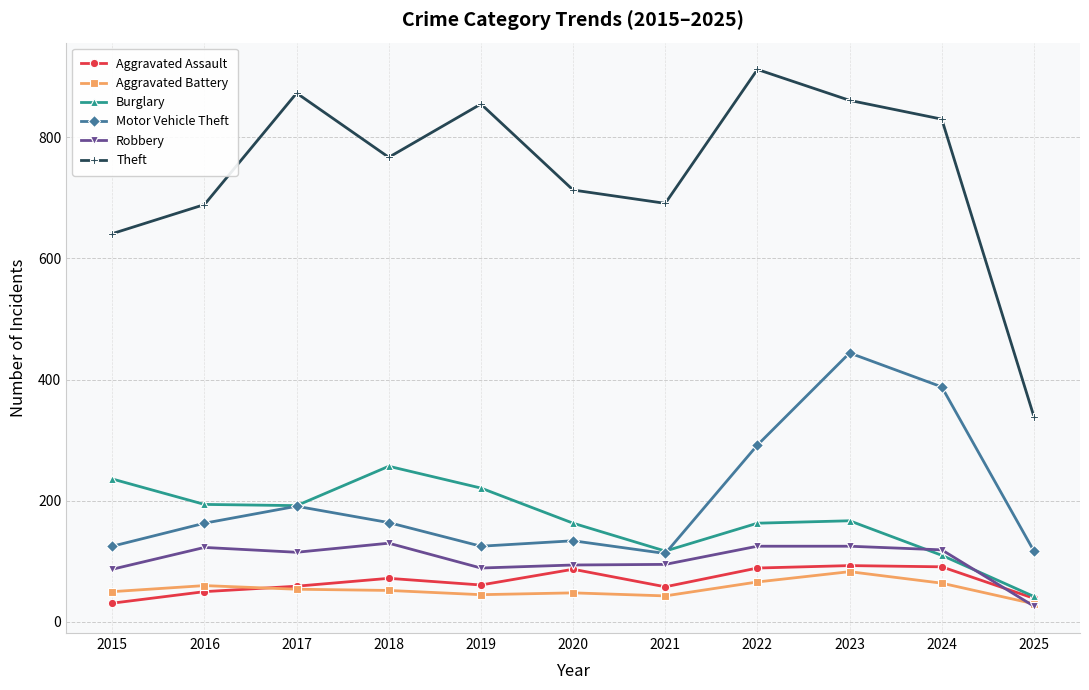

Is the value of Motor Vehicle Theft at 2015 greater than the value of Burglary at 2018?

No